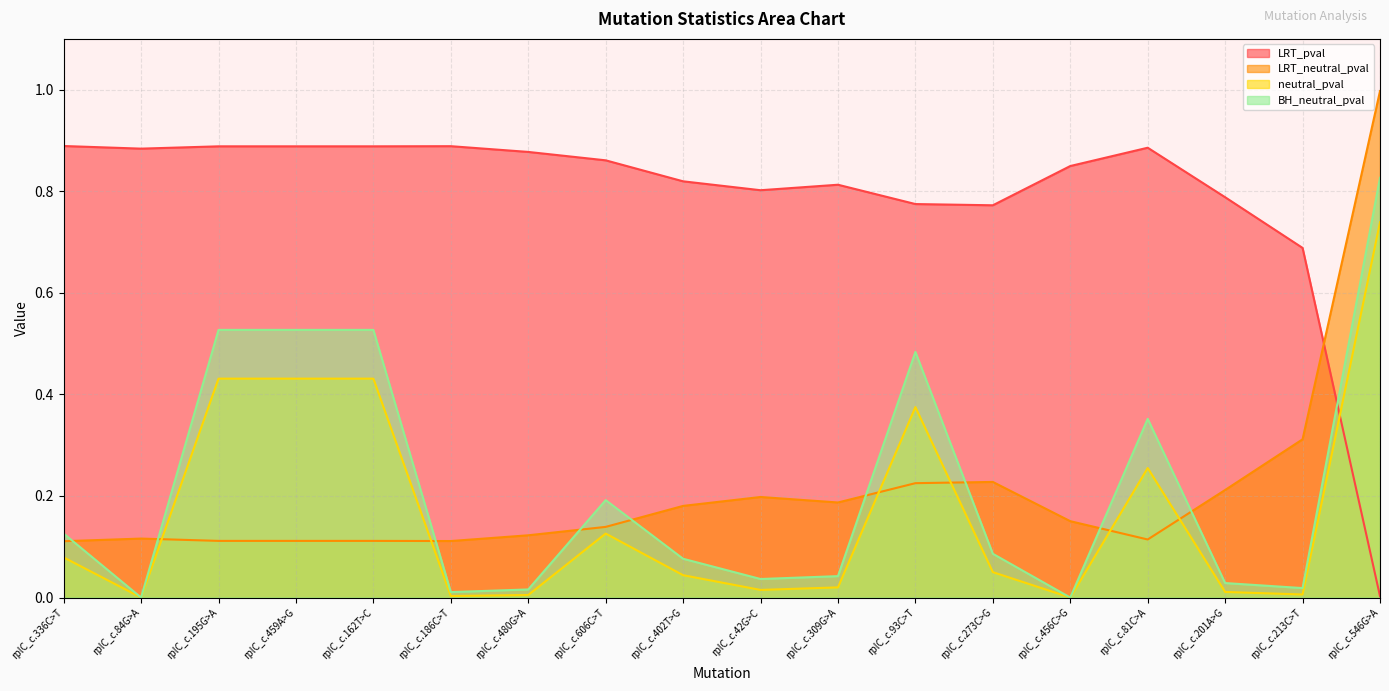

Which category has the highest value in the LRT_neutral_pval series?

rplC_c.546G>A